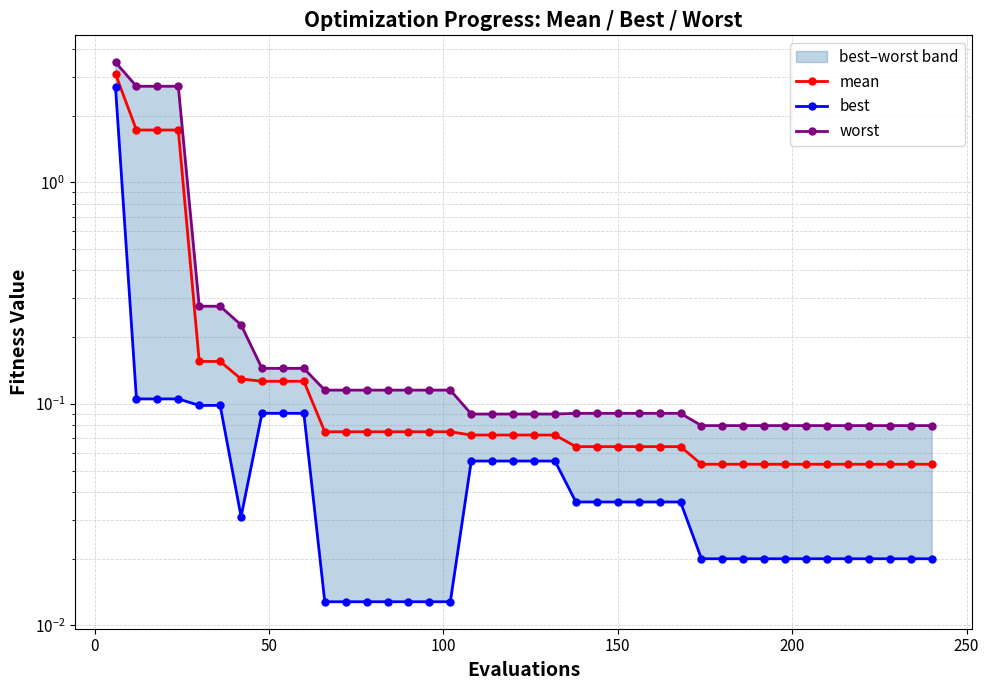

How many lines are shown in the chart?

3